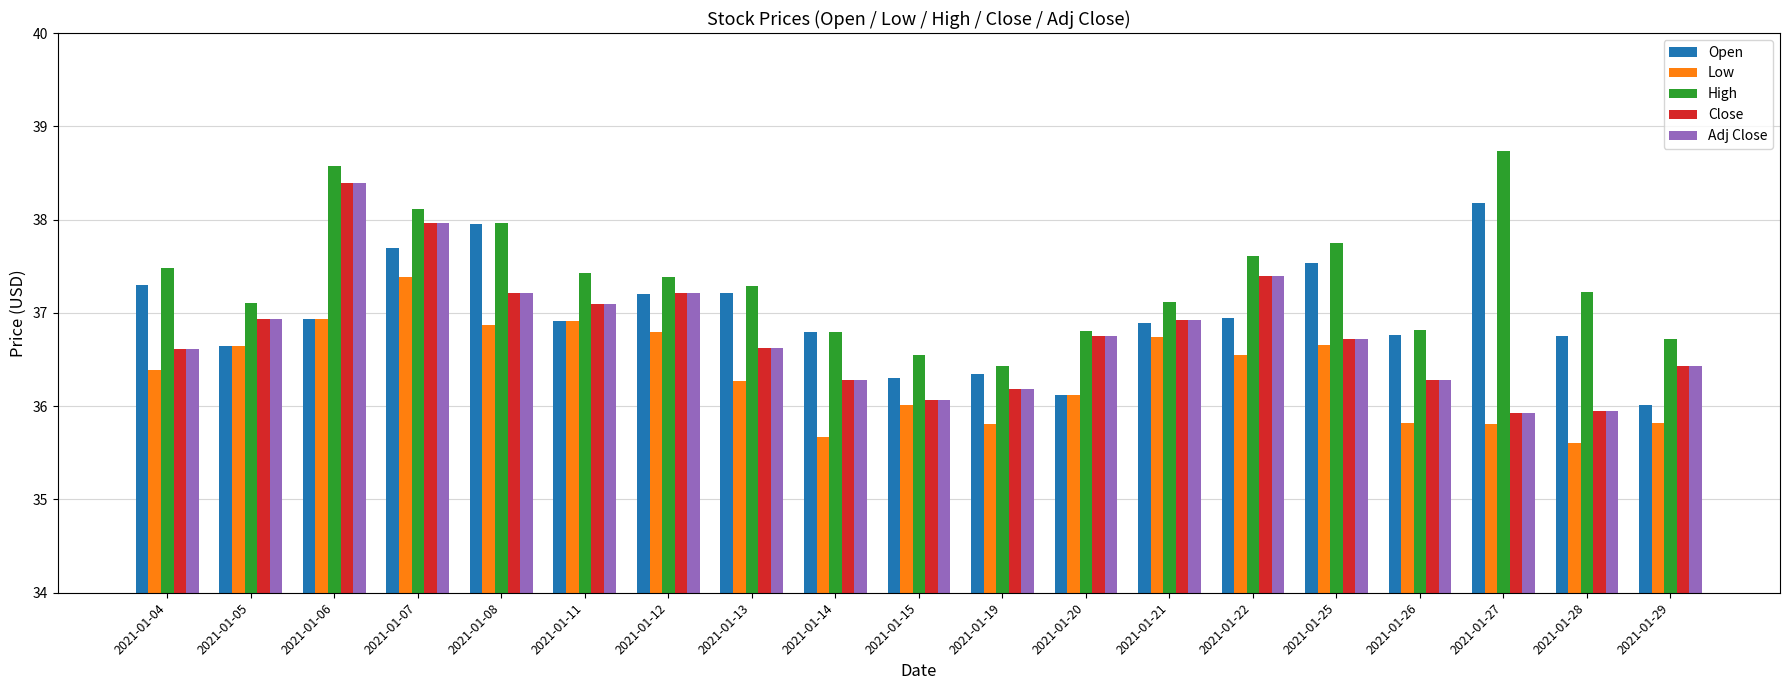

How many bars are there in each group?

5